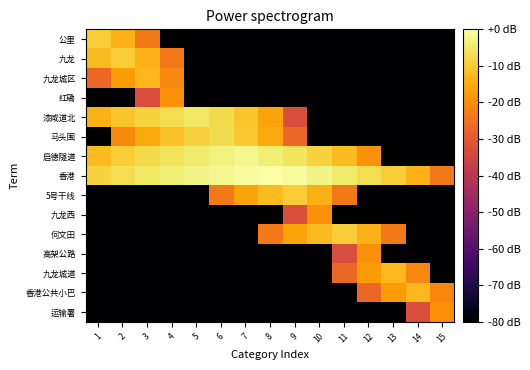

What is the total value across all series at 15?

-1023.6